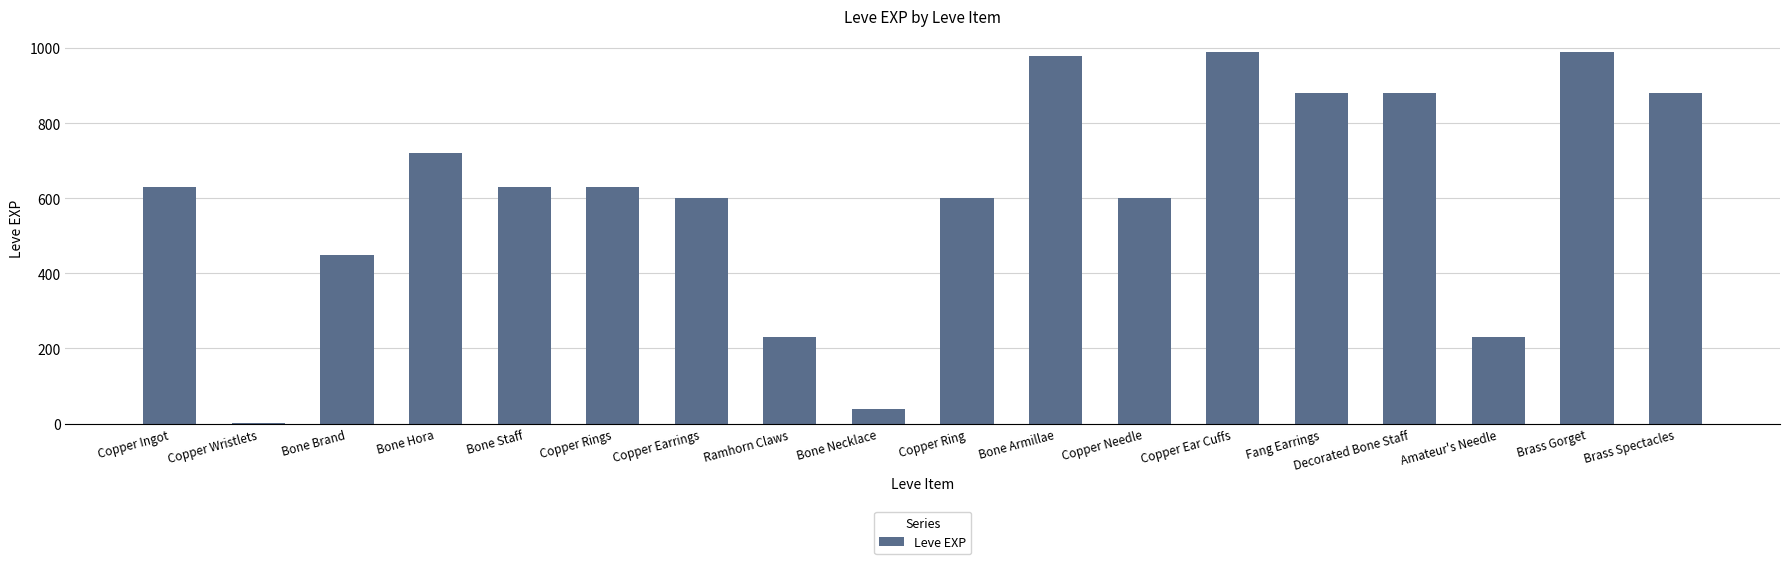

The chart shows a value of 40 at Bone Necklace. True or false?

True